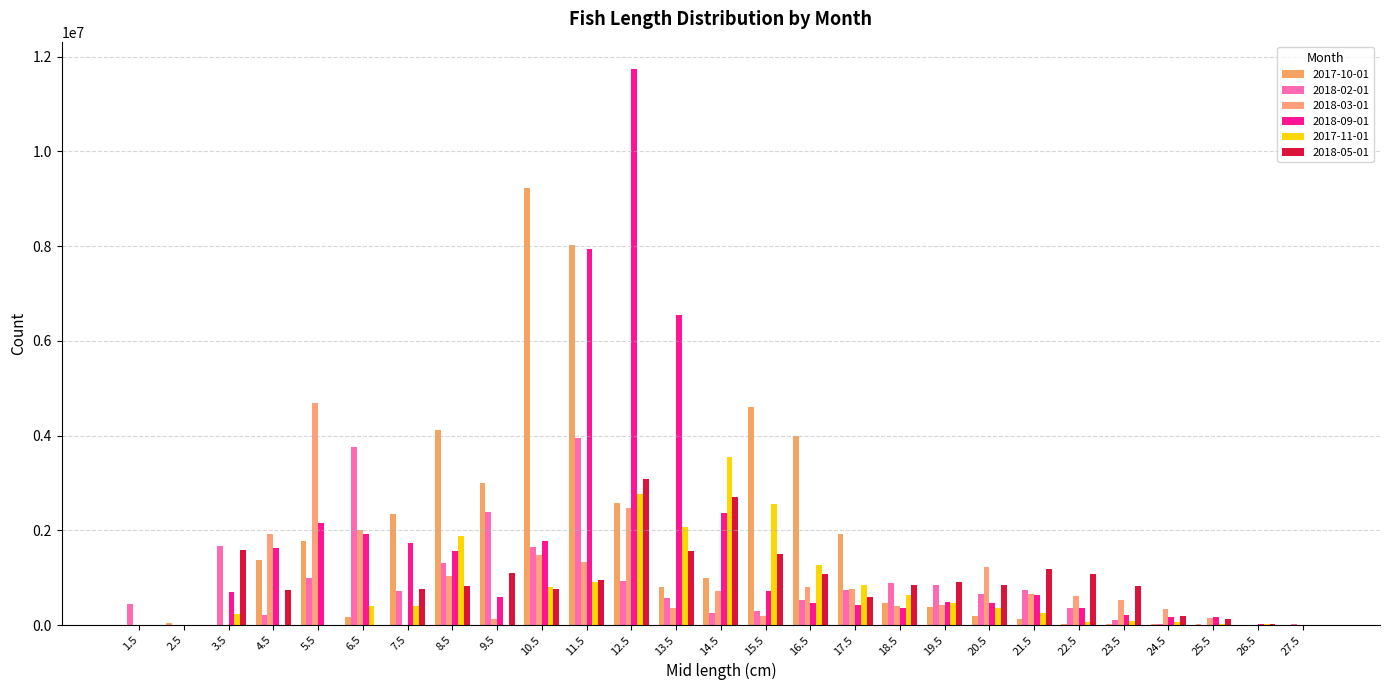

Where does the 2018-02-01 series first go above 652730?

3.5